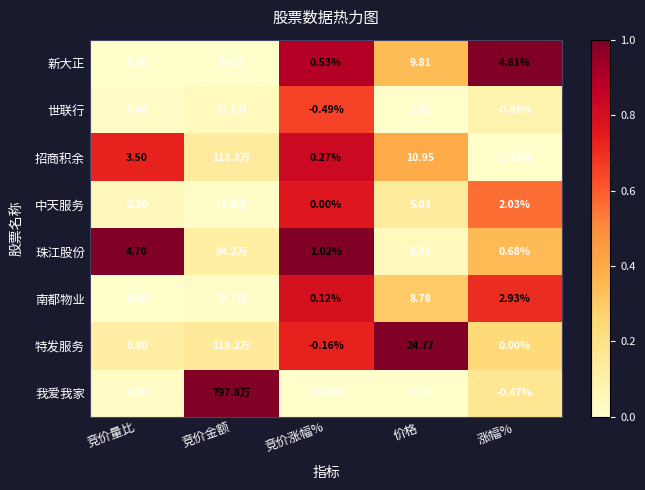

What is the total value across all series at 涨幅%?

7.5